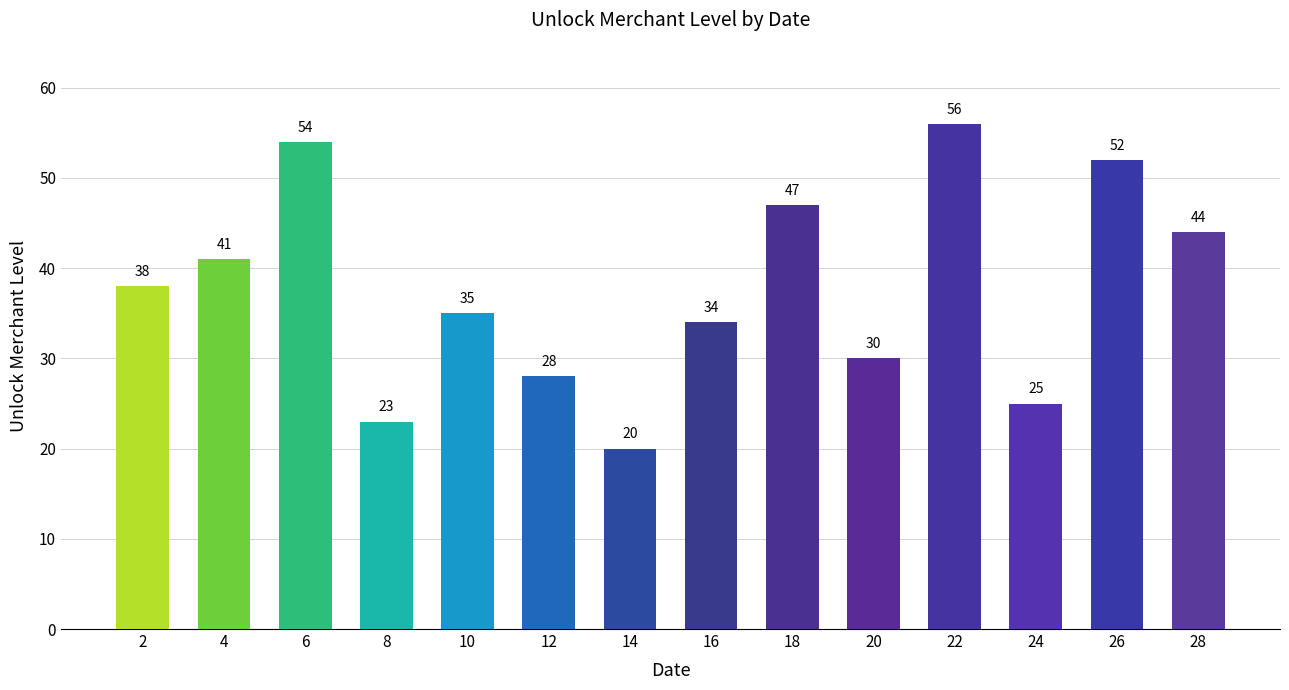

How many distinct data groups are displayed?

1